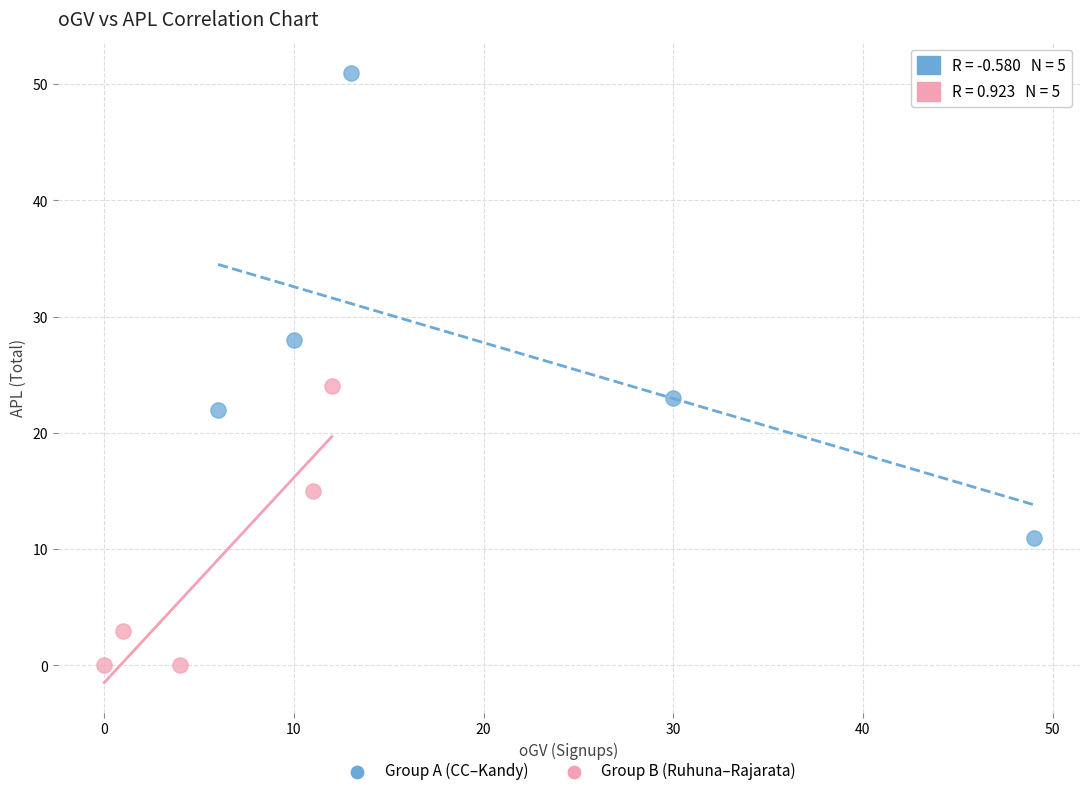

Which series reaches the minimum Y coordinate?

Group B (Ruhuna–Rajarata)